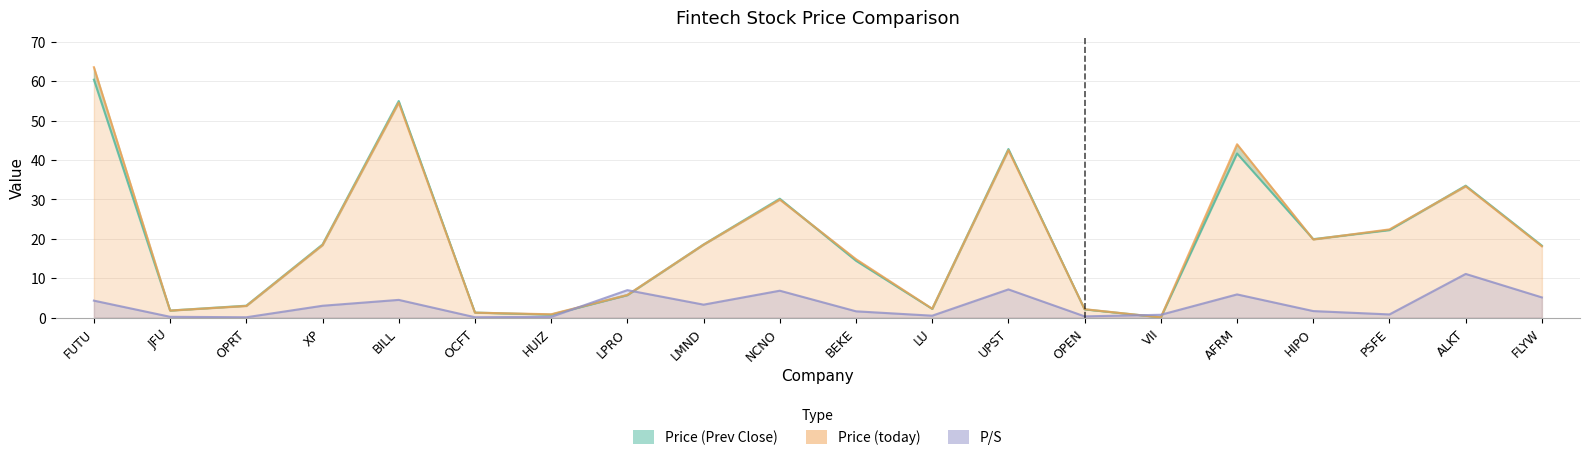

Which series has the largest range (max minus min)?

Price (today)